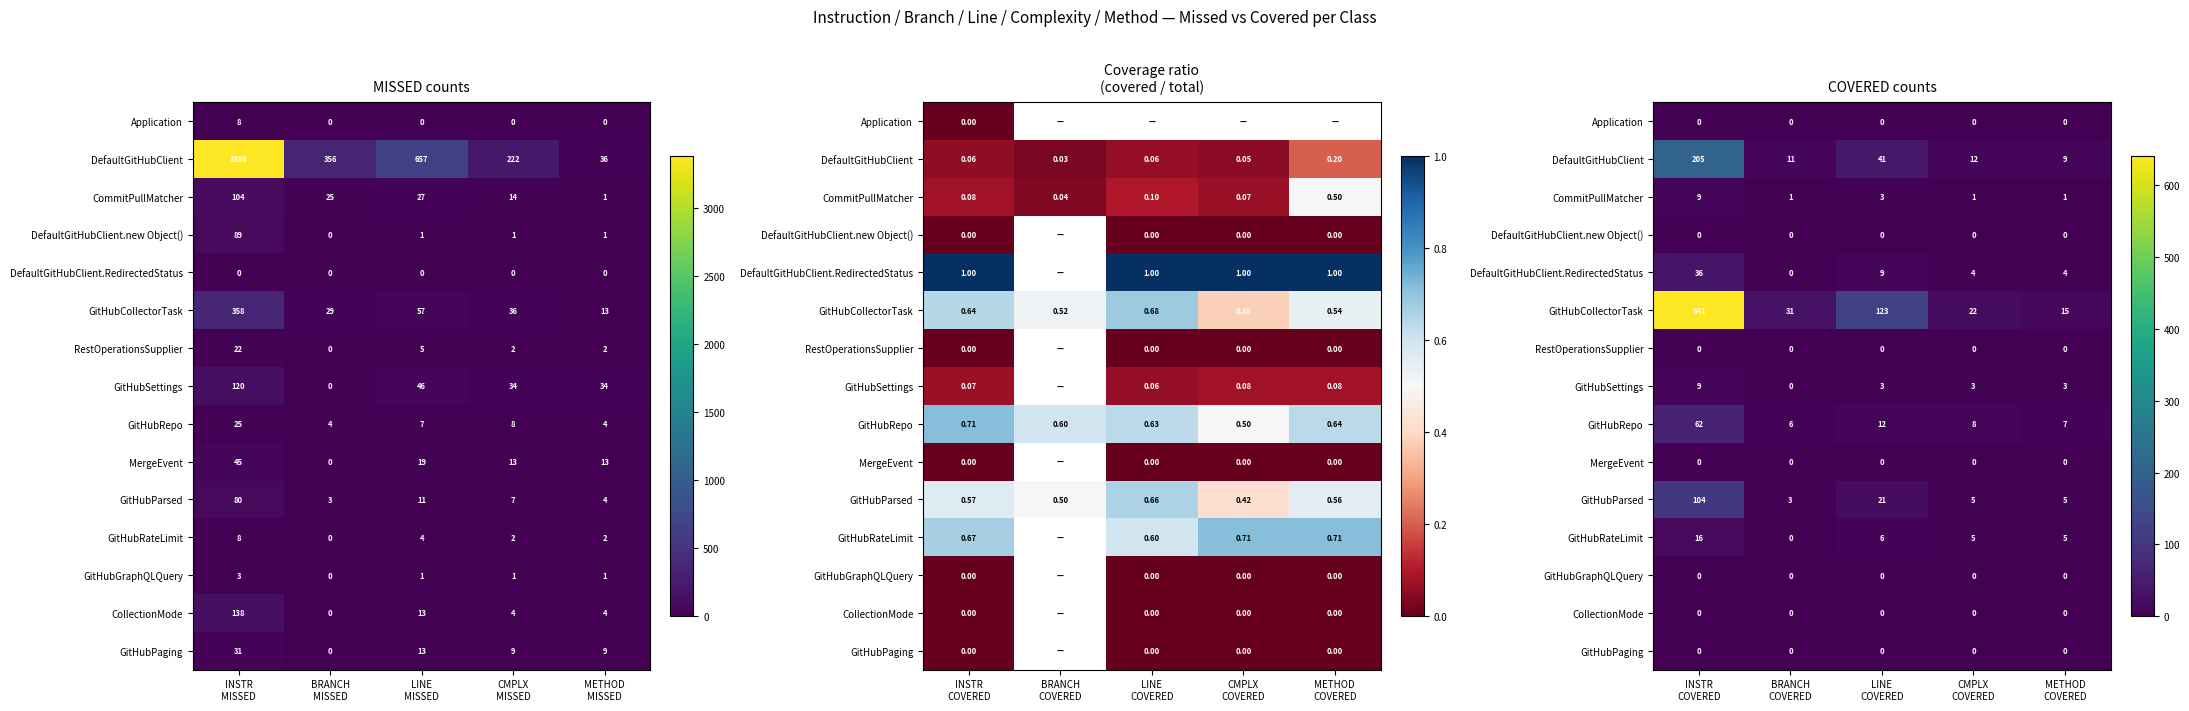

The GitHubRepo series shows 5 at CMPLX COVERED. True or false?

False